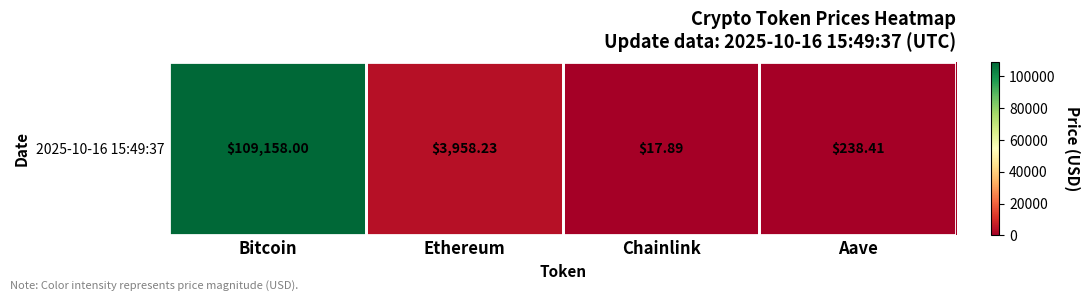

What is the change in value from Bitcoin to Ethereum?

-105199.8